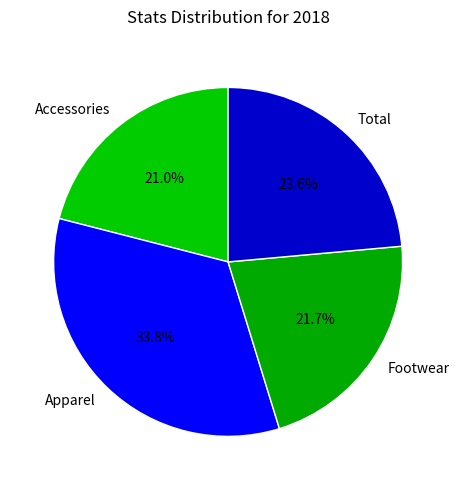

What is the largest slice in the pie chart?

Apparel